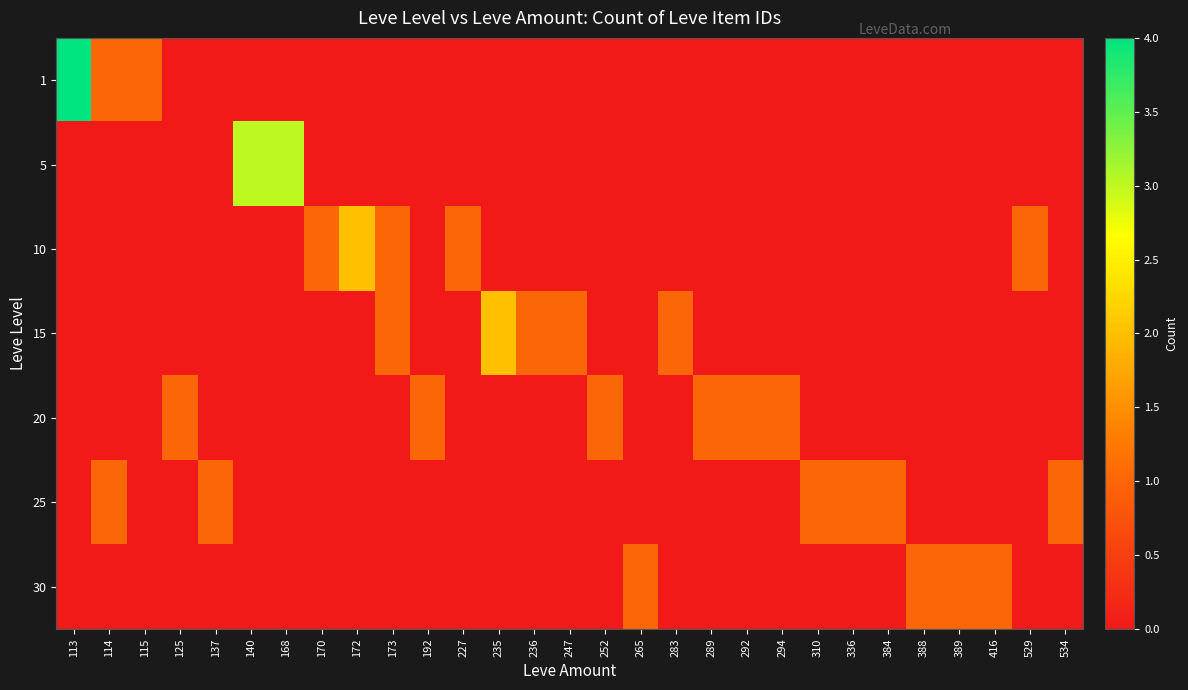

Between 115 and 247, which is larger?

115